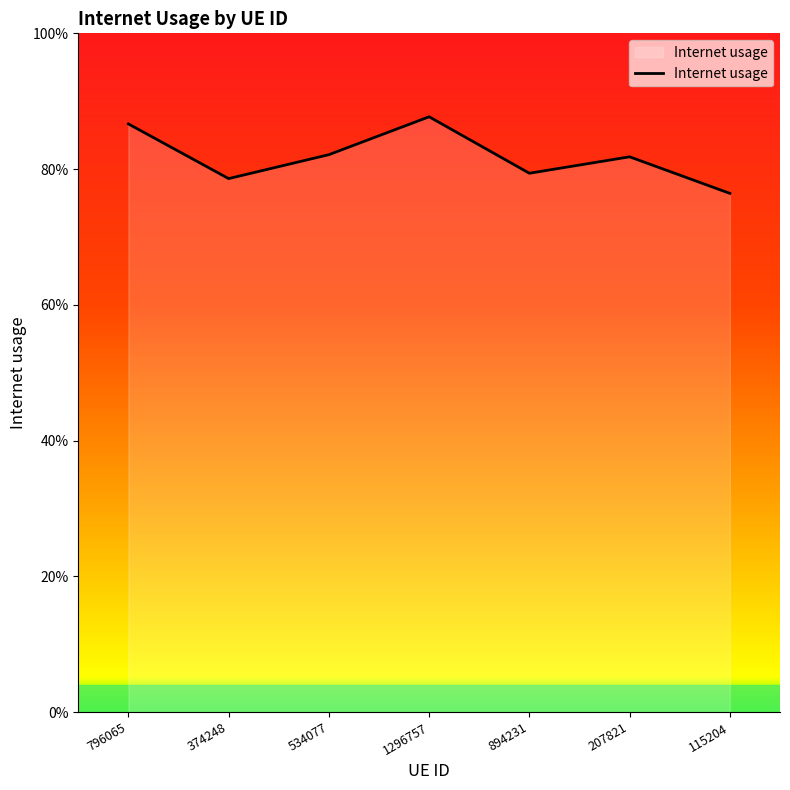

Reading left to right, transcribe all the data shown in this chart.

0.9	0.8	0.8	0.9	0.8	0.8	0.8